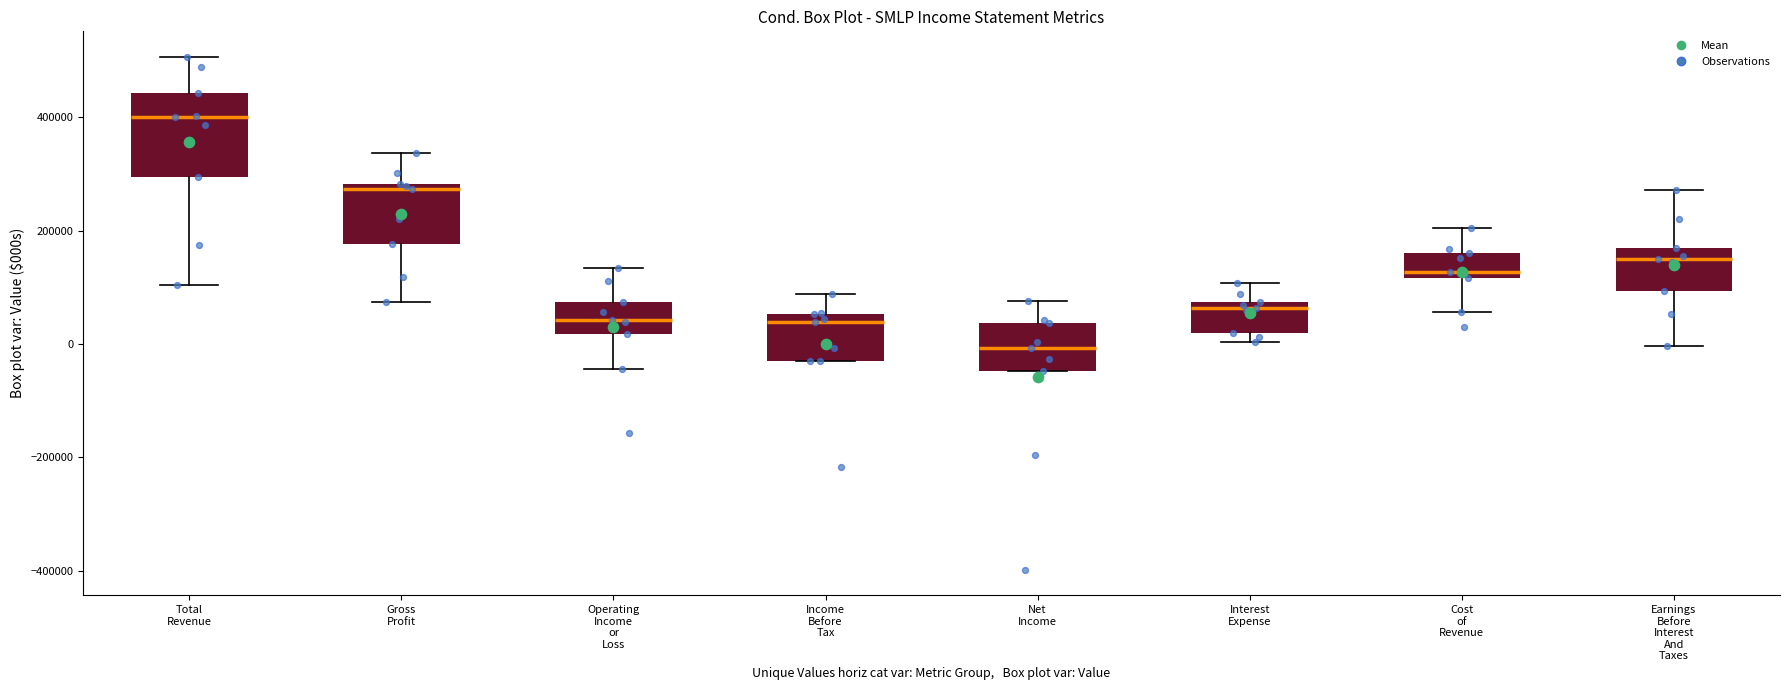

Comparing the boxes themselves (not the whiskers), which one is the tallest?

Total Revenue